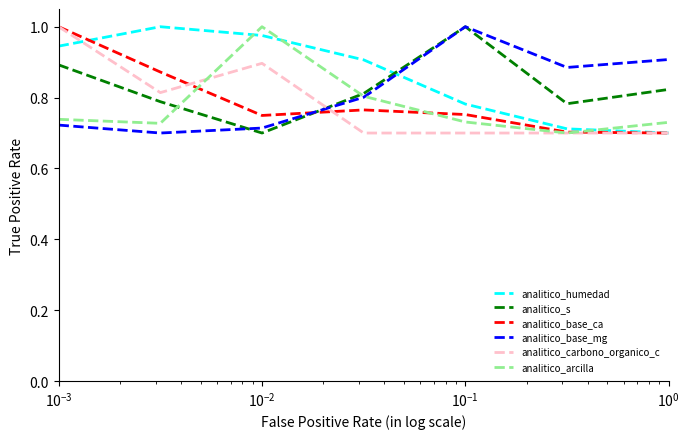

True or false: analitico_s and analitico_base_ca cross at least once.

True